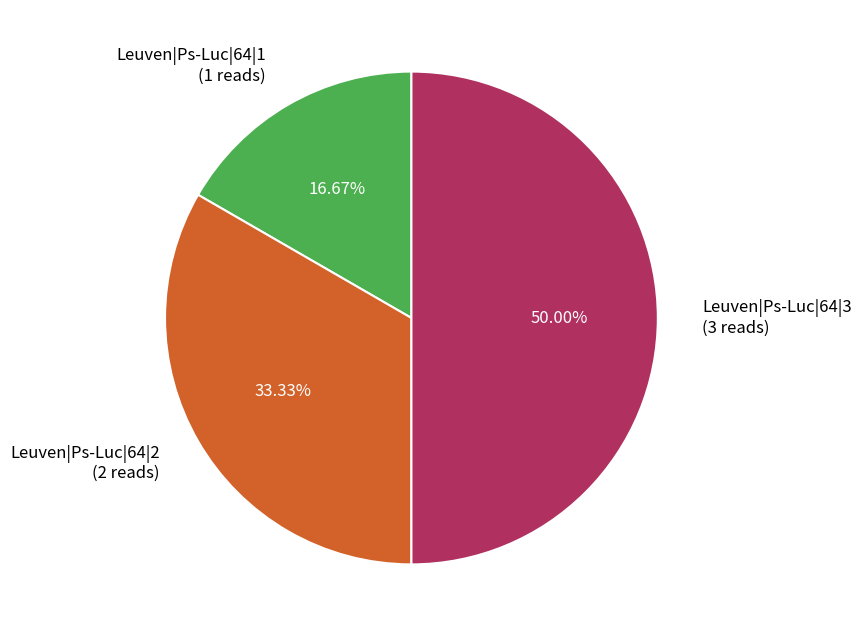

Which has a higher value, Leuven|Ps-Luc|64|1 or Leuven|Ps-Luc|64|2?

Leuven|Ps-Luc|64|2